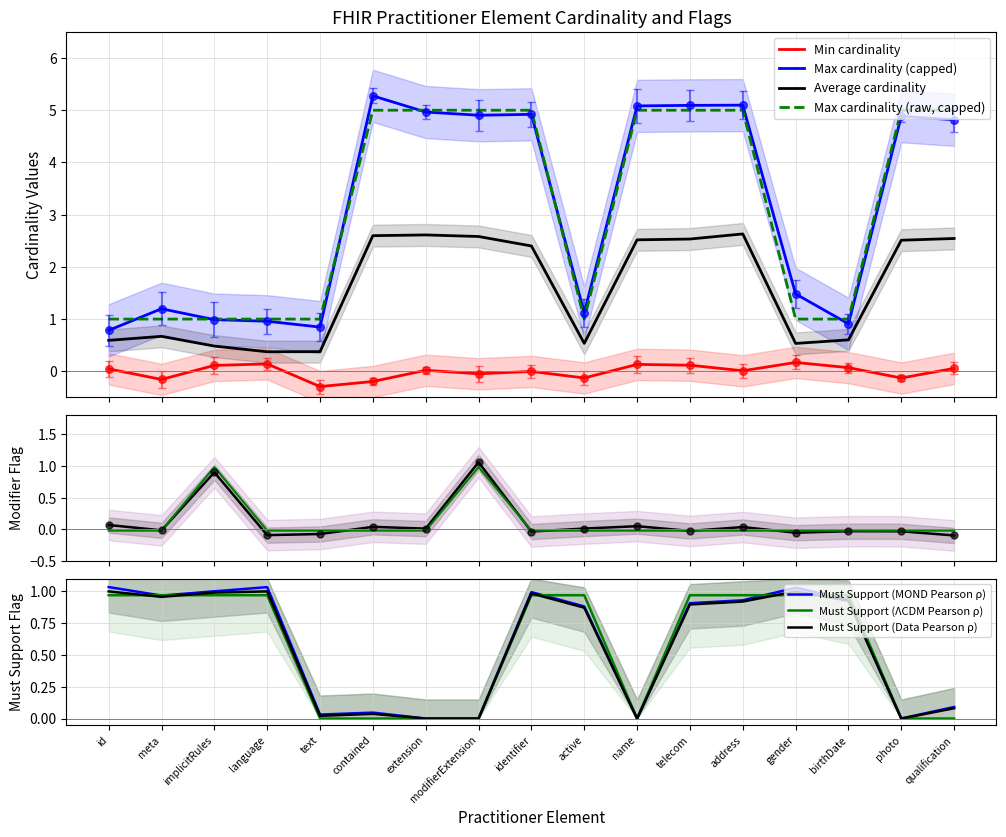

What is the lowest value of the Max cardinality (raw, capped) series?

1.0